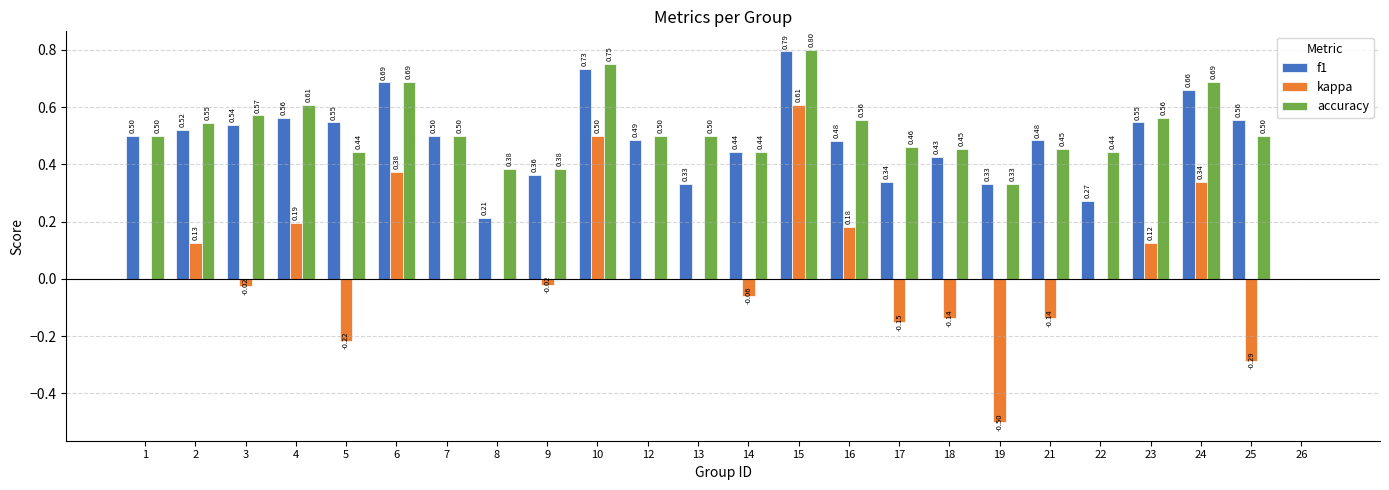

What is the sum of the f1 values at 3 and 17?

0.9